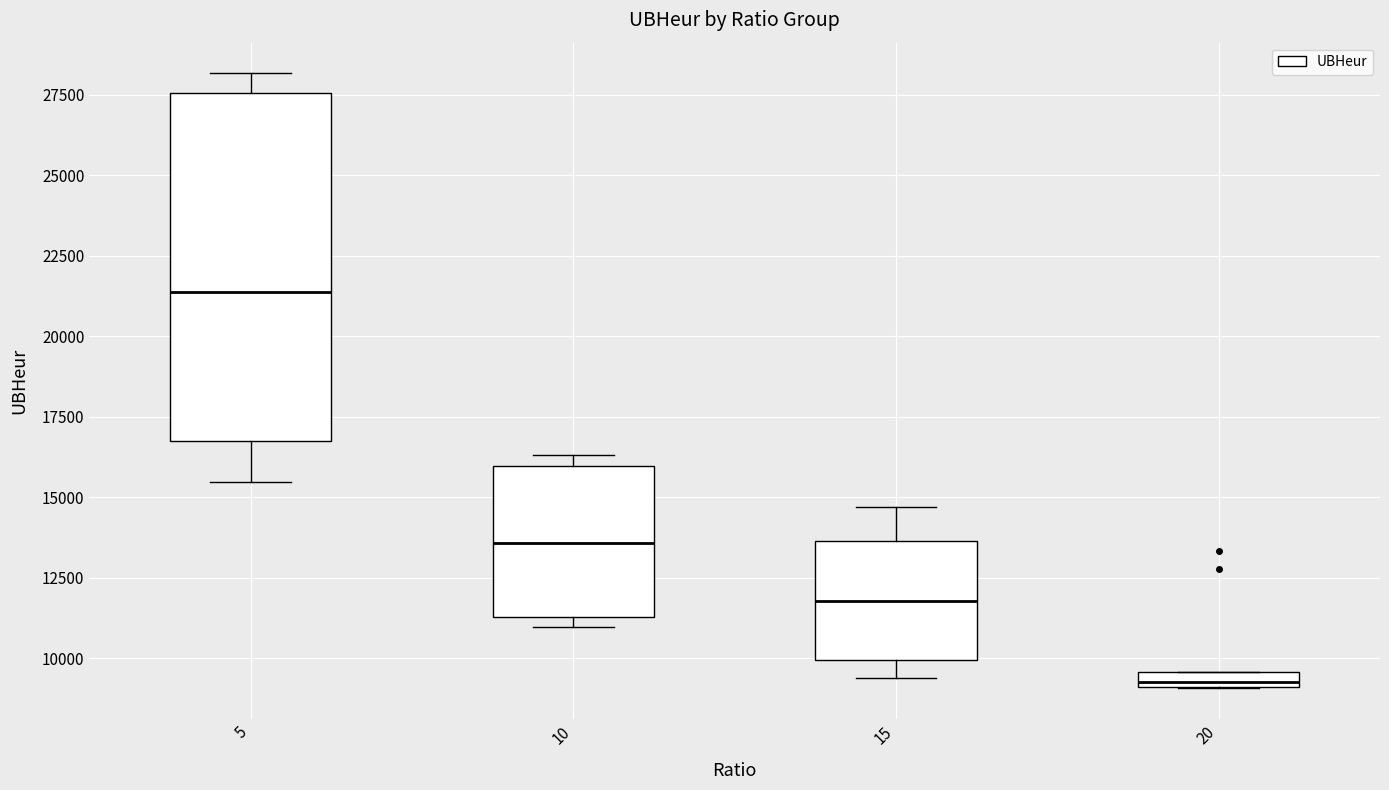

Where is the lower edge of the box at x = 20 on the y-axis? The values are not printed on the chart, so give them approximately, as read against the axis.

9000